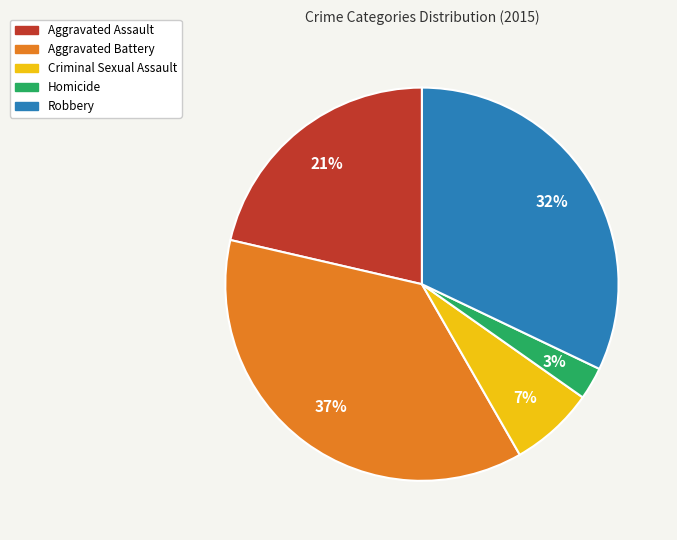

What percentage is the Robbery slice, to the nearest percent?

32%